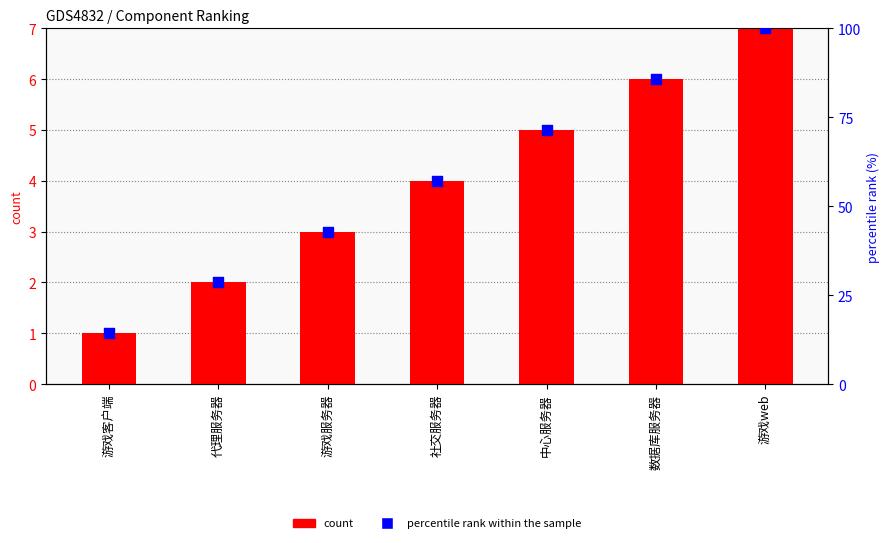

Which series reaches the minimum Y coordinate?

count